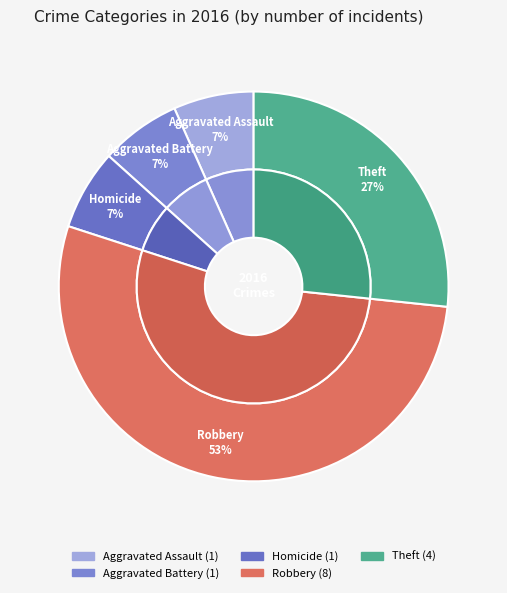

What percentage is NOT represented by Criminal Sexual Assault?

100.0%